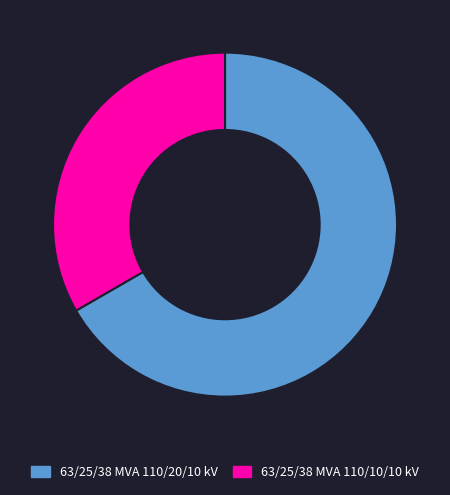

Approximately how many times larger is the value at 63/25/38 MVA 110/10/10 kV compared to 63/25/38 MVA 110/20/10 kV?

0.5